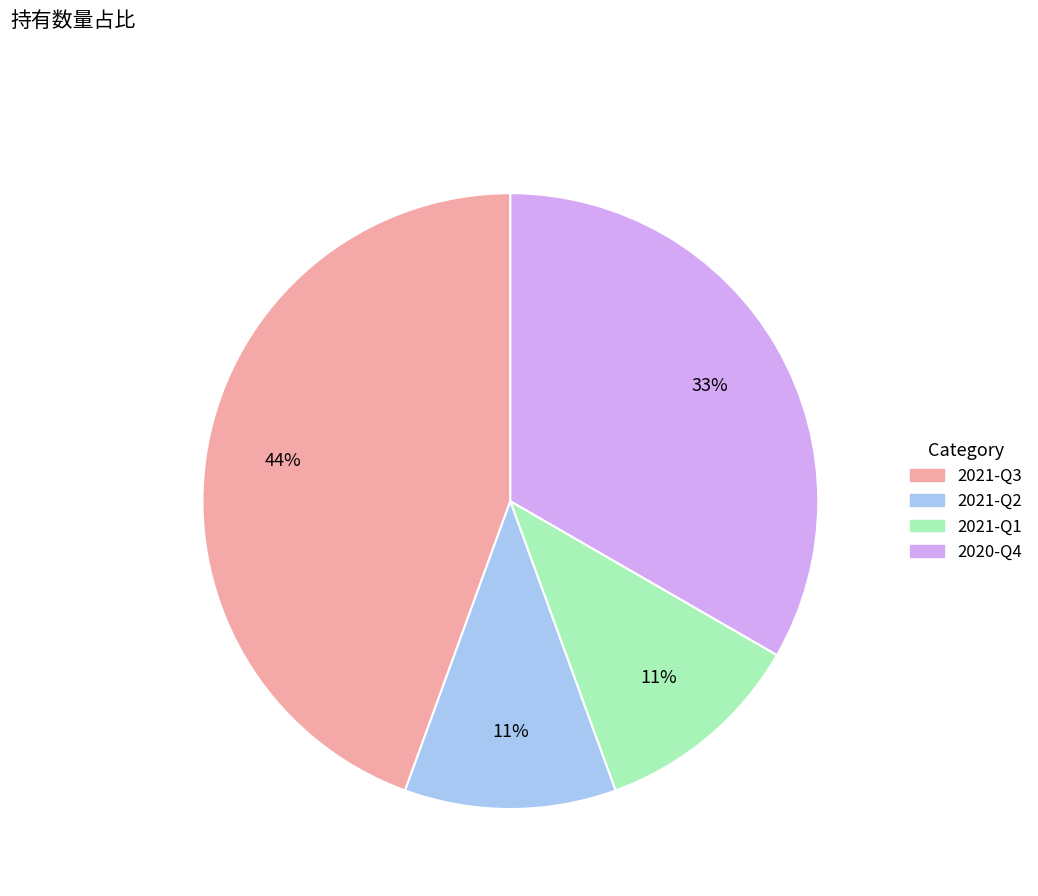

Which category has the biggest portion of the pie?

2021-Q3